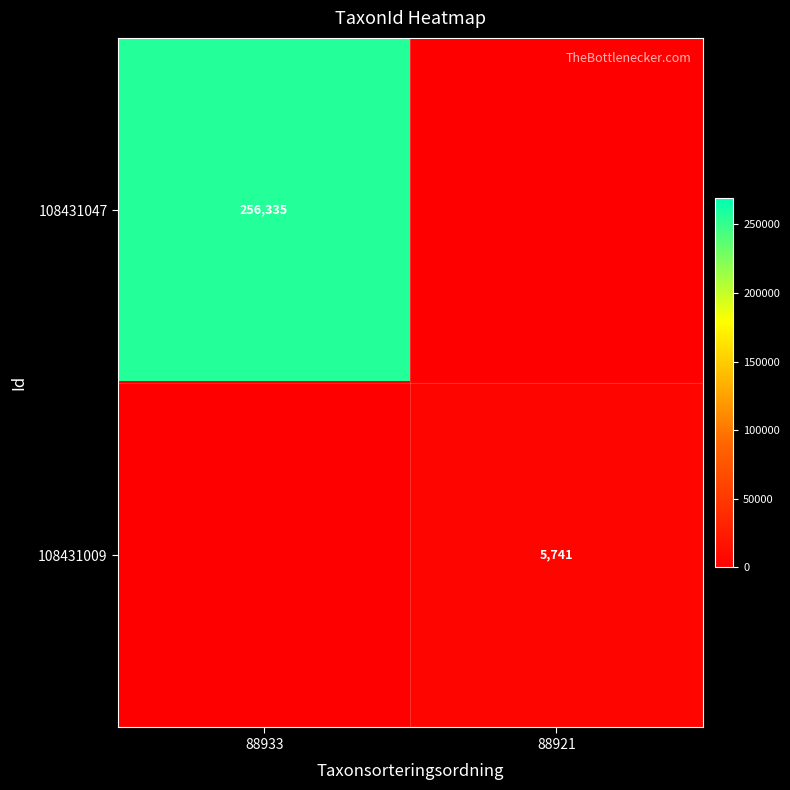

The value of 108431047 at 88933 is 256335. True or false?

True